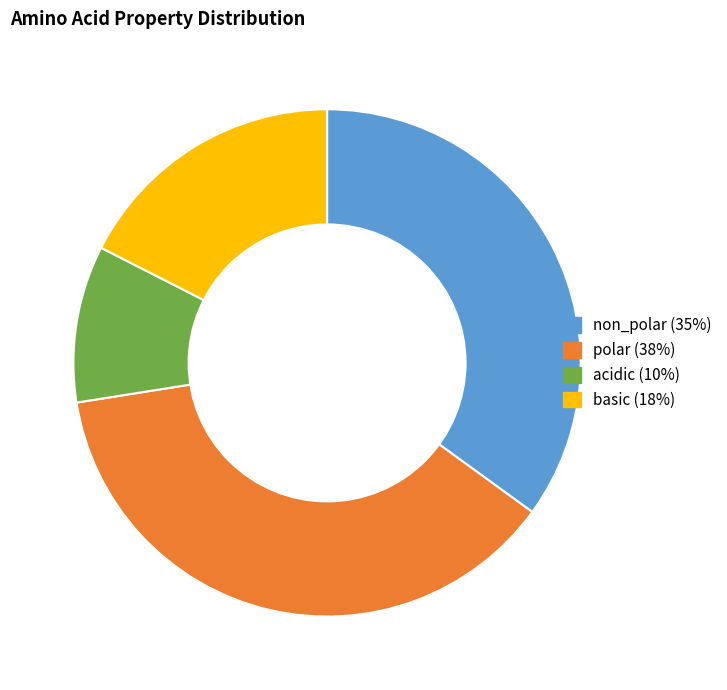

True or false: acidic accounts for 1% of the total.

False